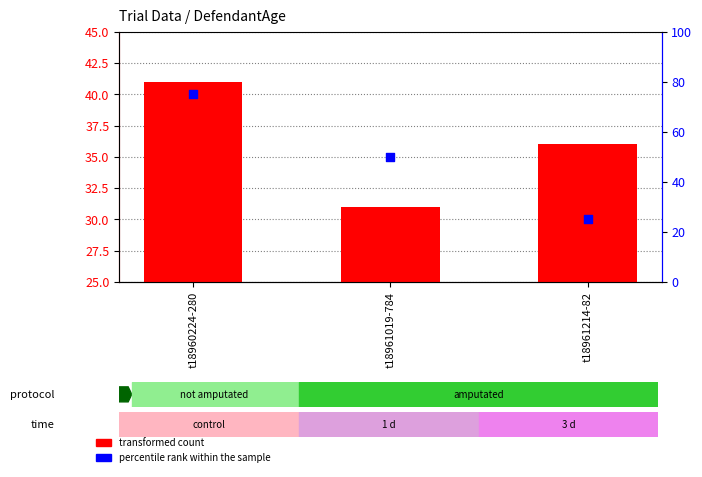

Which series has the widest spread of Y values?

percentile rank within the sample